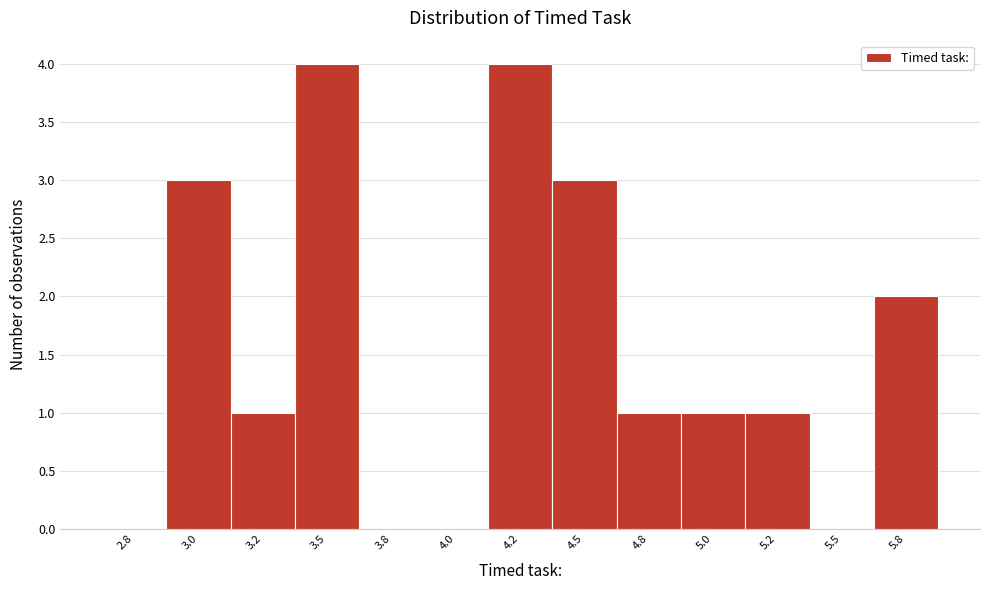

Reading left to right, list all the values displayed in this chart.

2.8=0	3.0=3	3.2=1	3.5=4	3.8=0	4.0=0	4.2=4	4.5=3	4.8=1	5.0=1	5.2=1	5.5=0	5.8=2